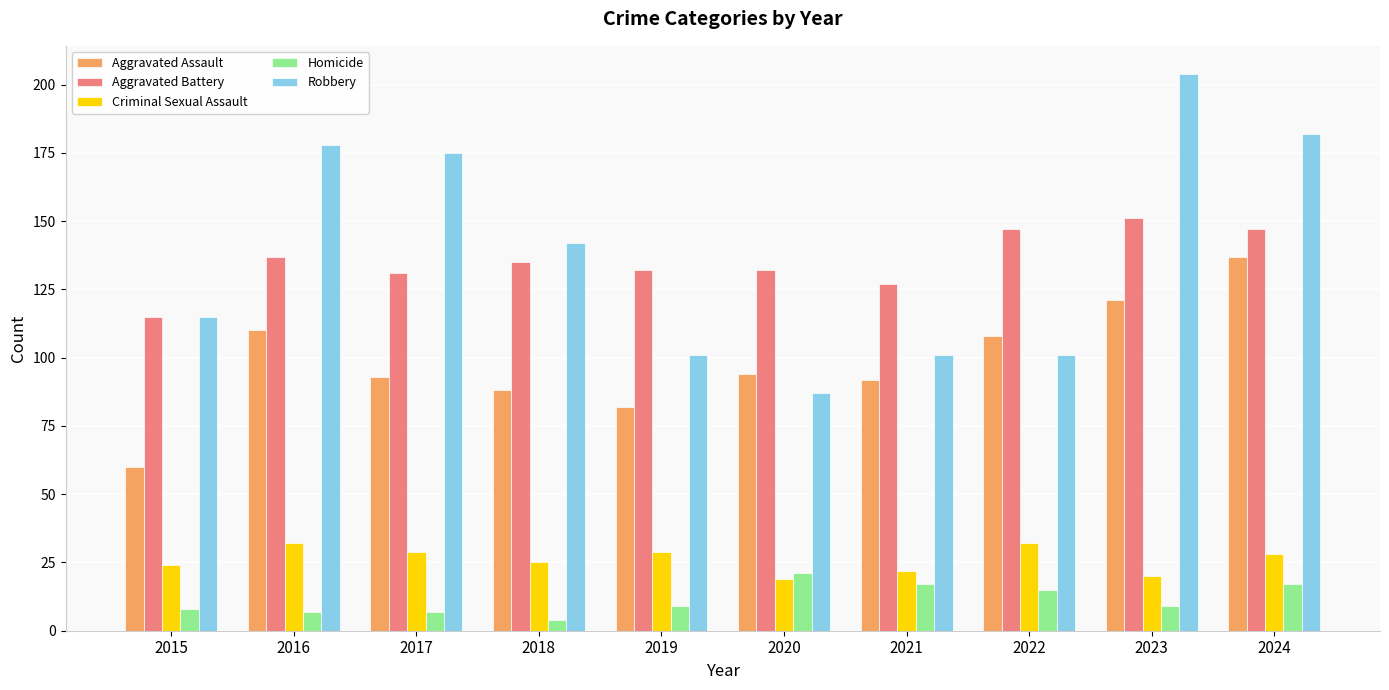

Is the value of Aggravated Battery at 2023 greater than the value of Homicide at 2020?

Yes